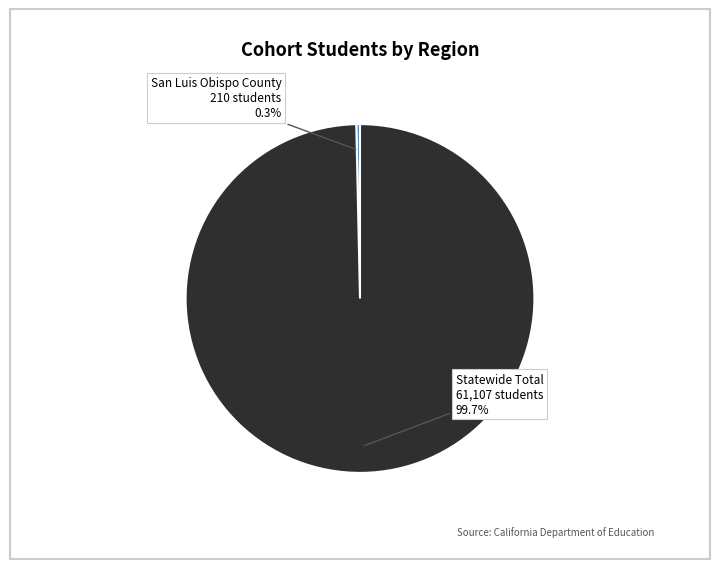

Rank the categories by value from highest to lowest.

Statewide Total, San Luis Obispo County